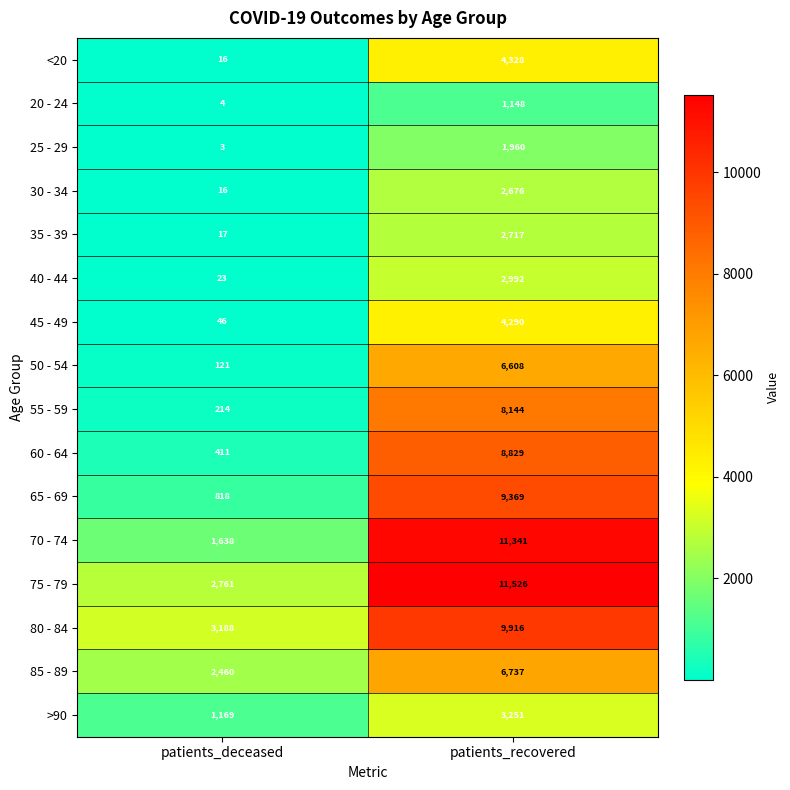

Is it true that <20 equals 4328 at patients_recovered?

True